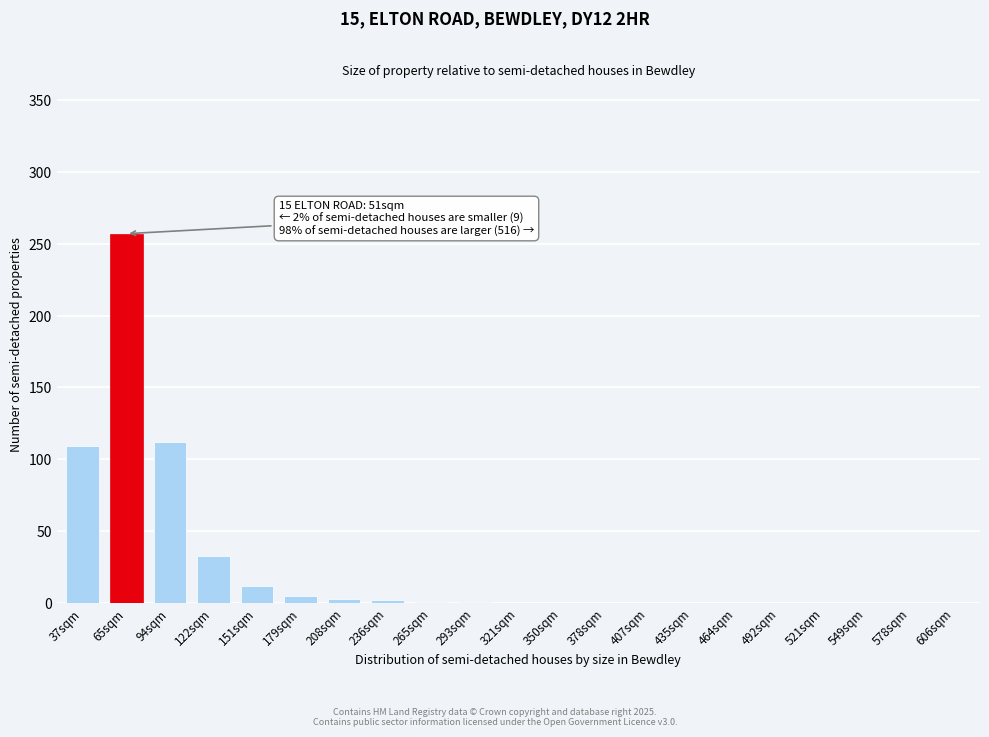

What is the maximum value shown in the chart?

257